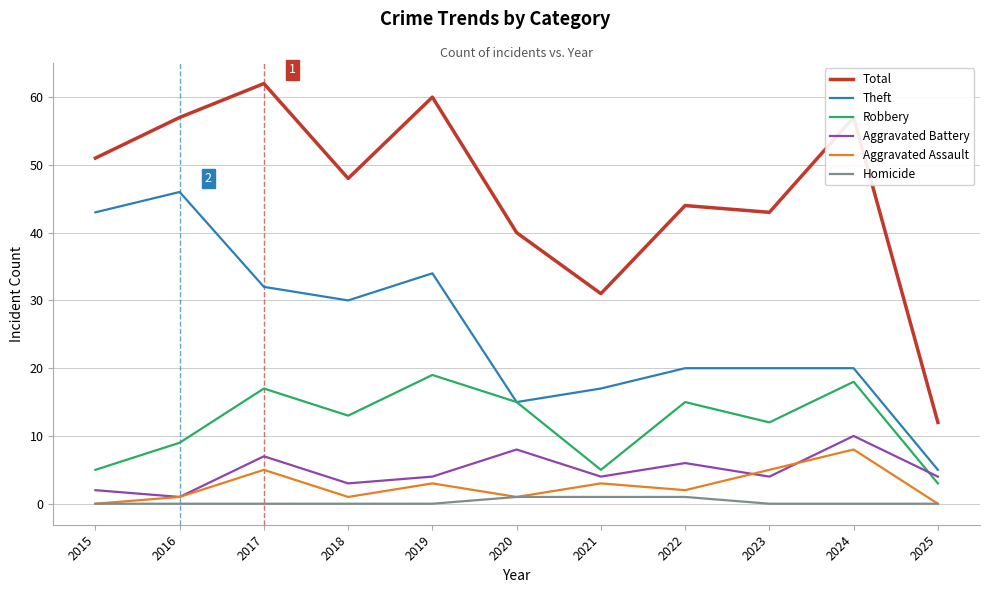

True or false: Robbery and Aggravated Battery intersect in this chart.

True